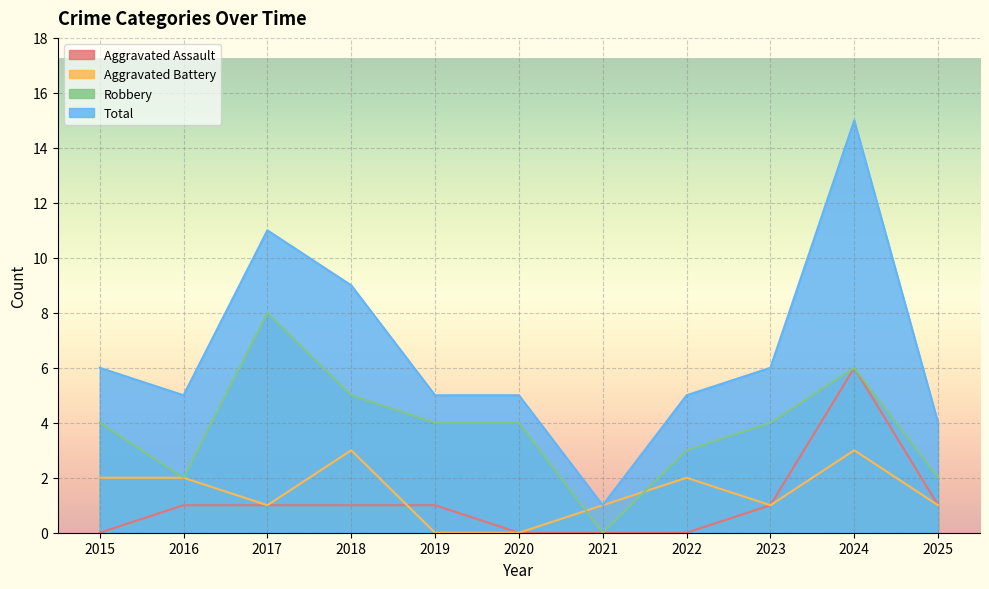

Reading left to right, list all the values displayed in this chart.

Aggravated Assault: 2015=0	2016=1	2017=1	2018=1	2019=1	2020=0	2021=0	2022=0	2023=1	2024=6	2025=1
Aggravated Battery: 2015=2	2016=2	2017=1	2018=3	2019=0	2020=0	2021=1	2022=2	2023=1	2024=3	2025=1
Robbery: 2015=4	2016=2	2017=8	2018=5	2019=4	2020=4	2021=0	2022=3	2023=4	2024=6	2025=2
Total: 2015=6	2016=5	2017=11	2018=9	2019=5	2020=5	2021=1	2022=5	2023=6	2024=15	2025=4